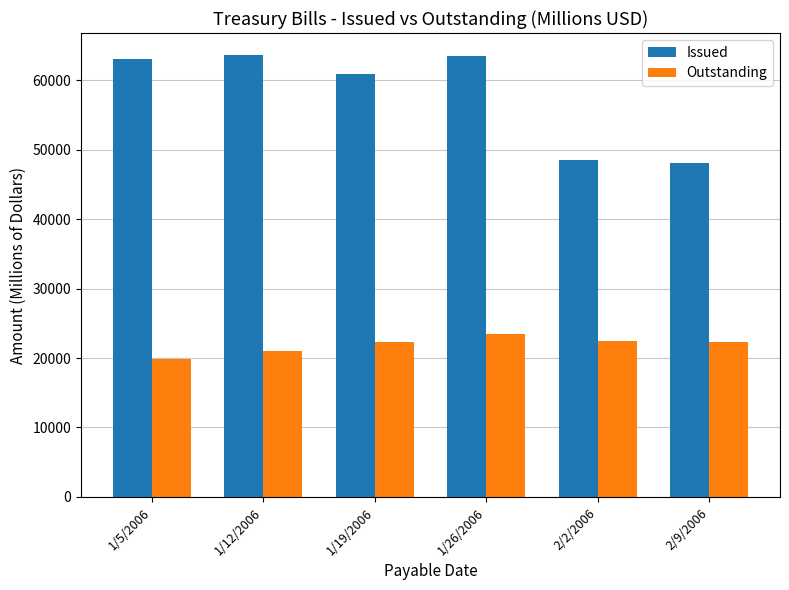

What is the label of the 2nd bar from the left?

1/12/2006